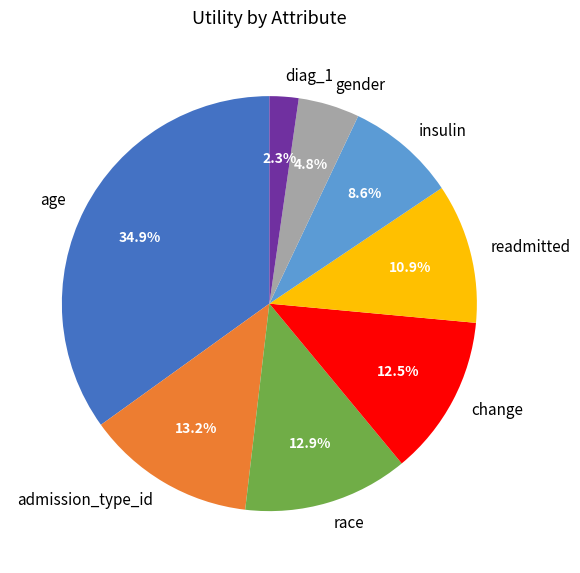

Which category has the smallest portion of the pie?

diag_1